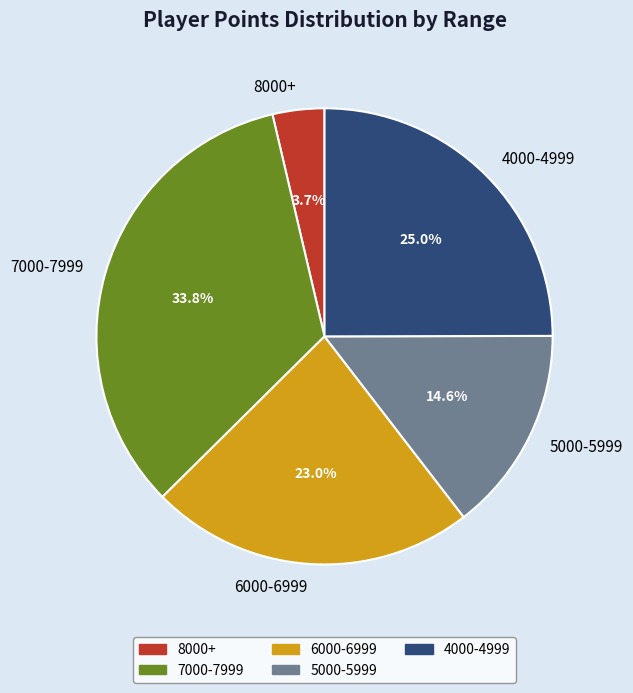

Count the number of slices in the pie.

5